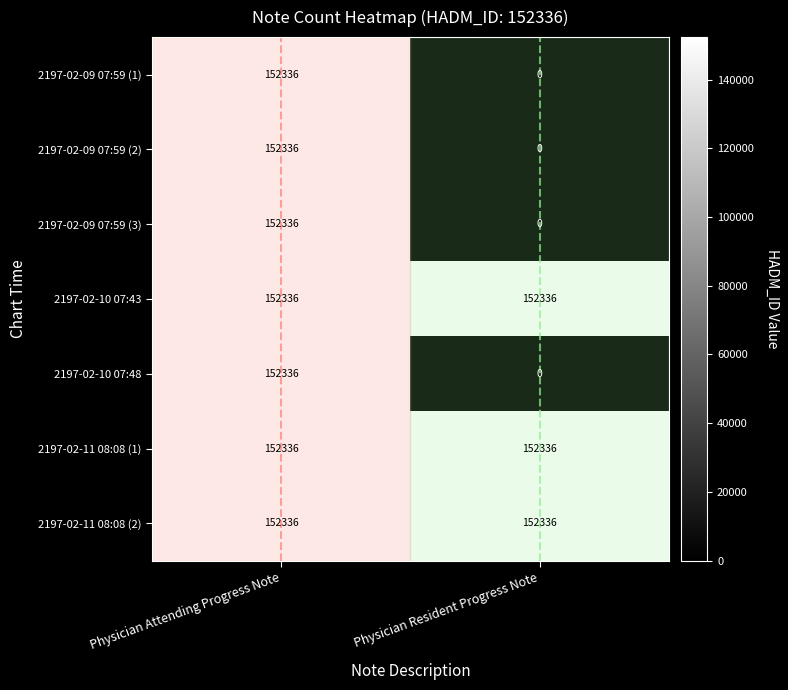

What is the difference between the maximum and minimum values in the 2197-02-09 07:59 (1) series?

152336